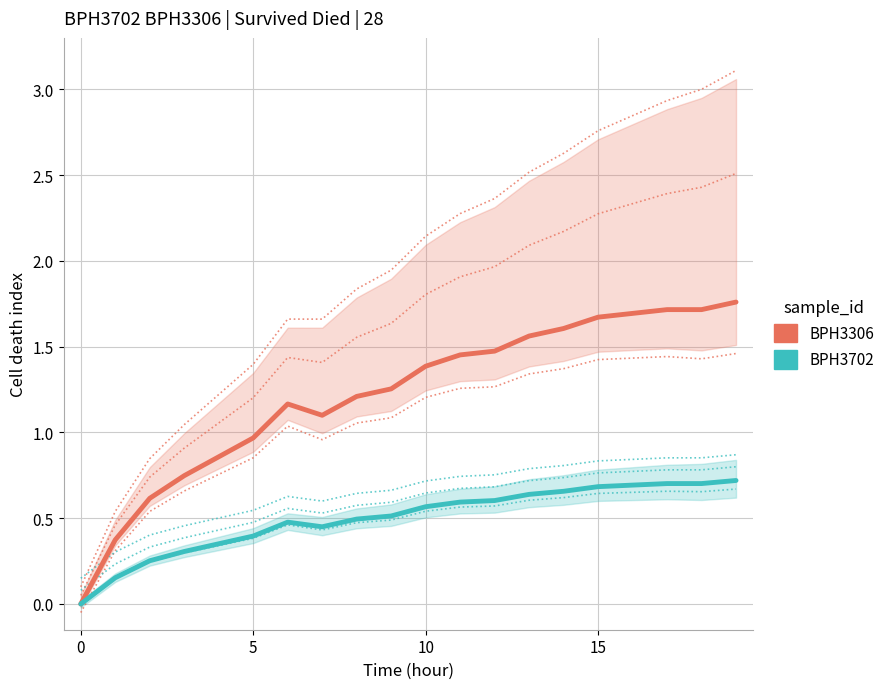

Does the chart have visible grid lines?

Yes